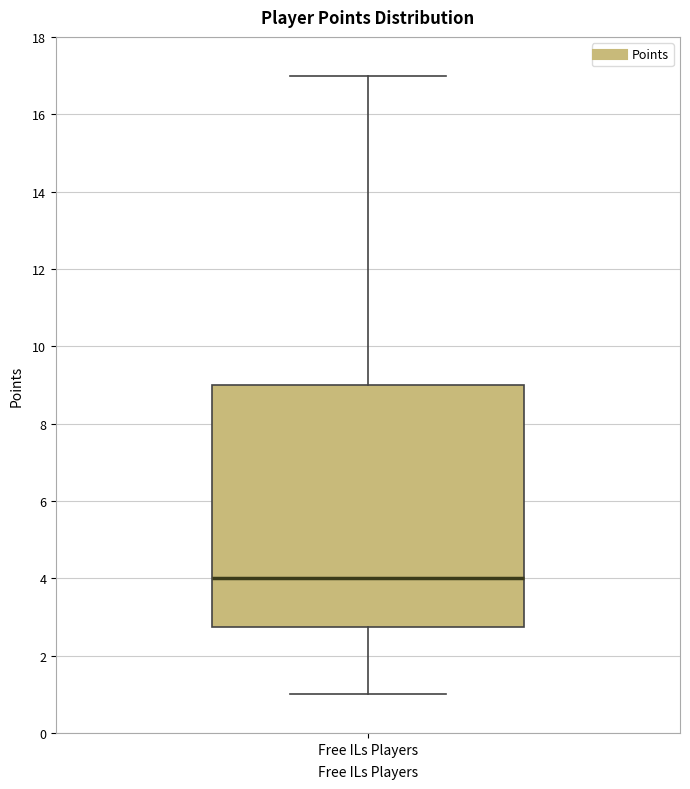

Read this box plot against the y-axis: the position of the median line, the range covered by the box, and the ends of both whiskers. The values are not printed on the chart, so give them approximately, as read against the axis.

median 4.0, box 2.8 to 9.0, whiskers 1.0 to 17.0